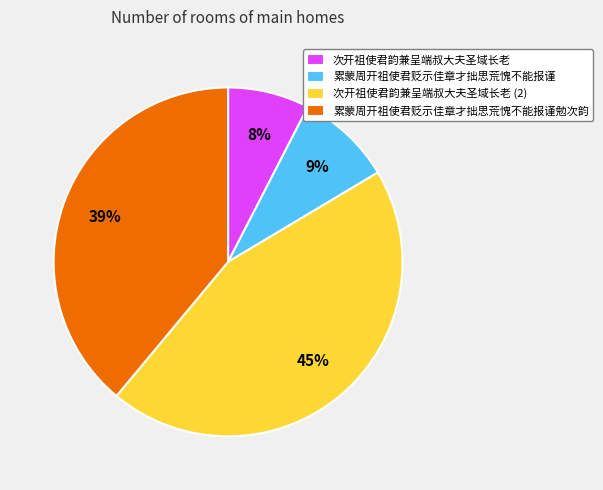

Is it true that 次开祖使君韵兼呈端叔大夫圣域长老 (2) is 45% of the pie?

True